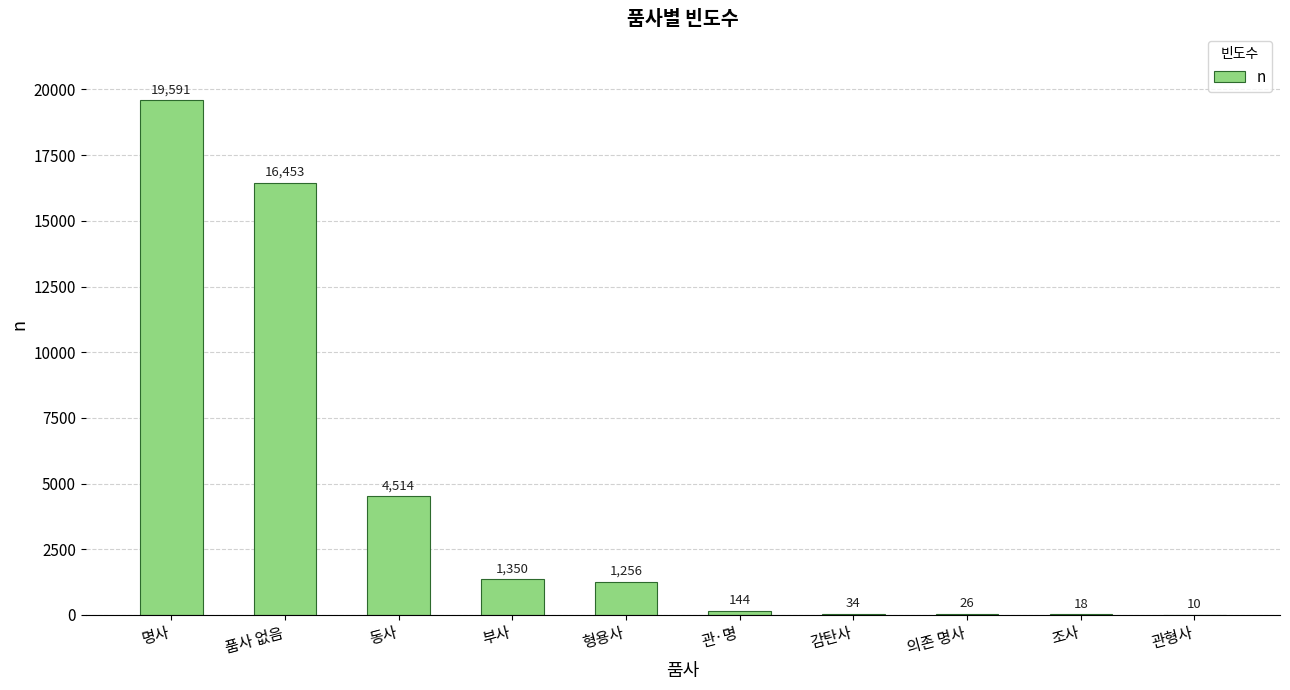

What is the greatest value displayed?

19591